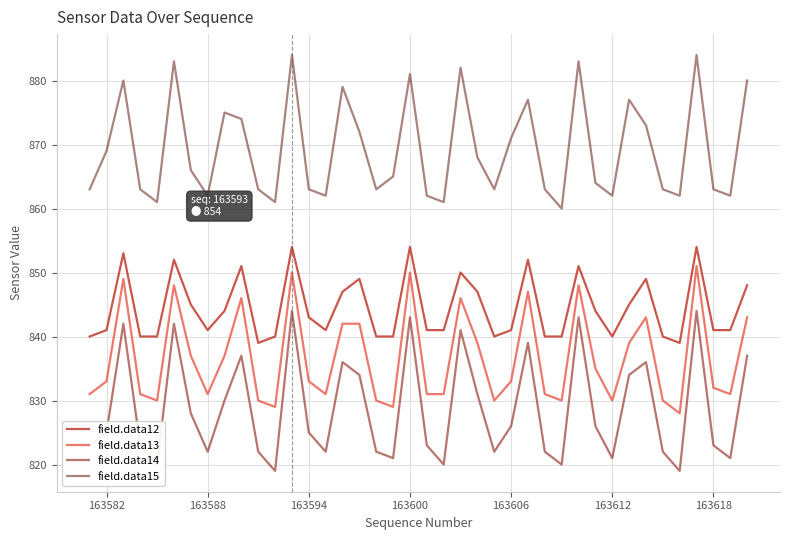

Which series has the largest total across all categories?

field.data15